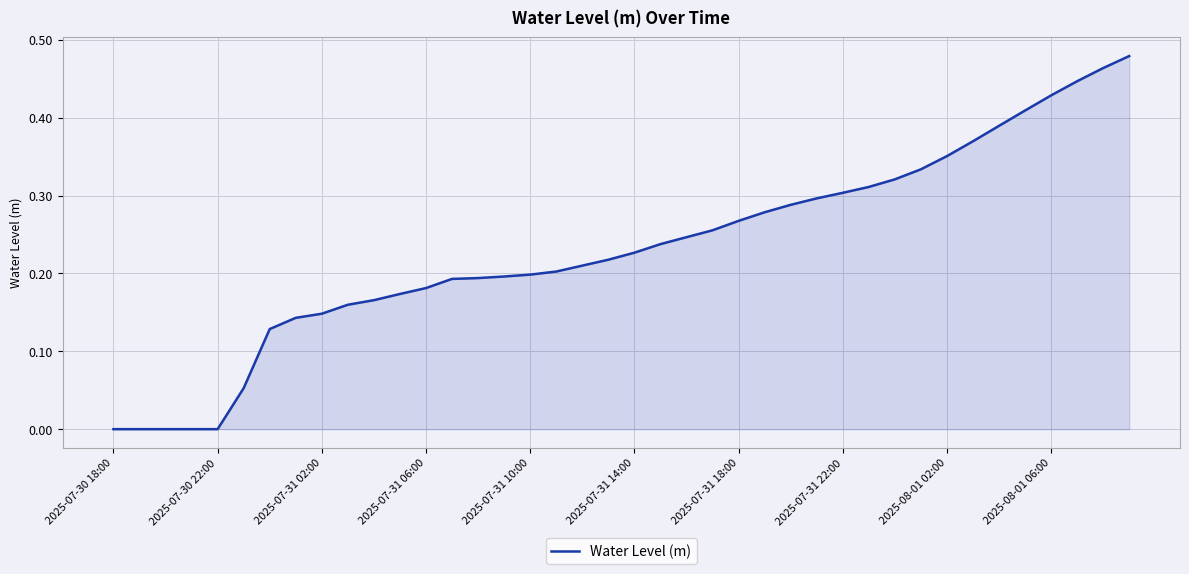

The value at 2025-07-31 22:00 is 0.1. True or false?

False